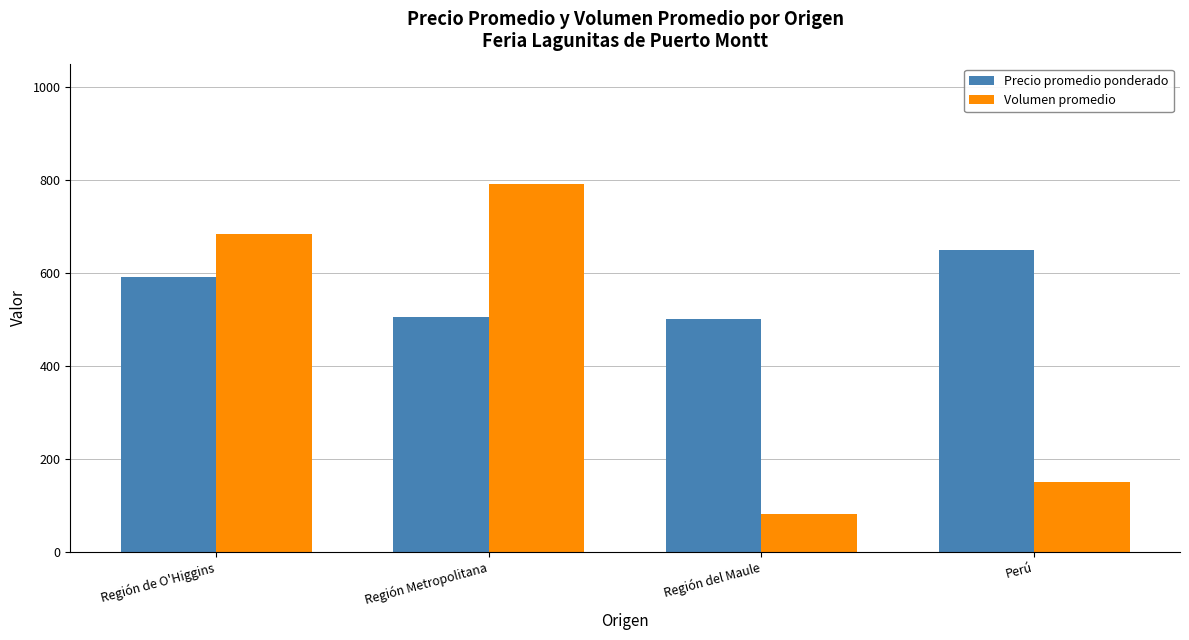

Reading left to right, transcribe all the data shown in this chart.

Precio promedio ponderado: 591.7	504.5	500.0	650.0
Volumen promedio: 683.3	790.9	80.0	150.0